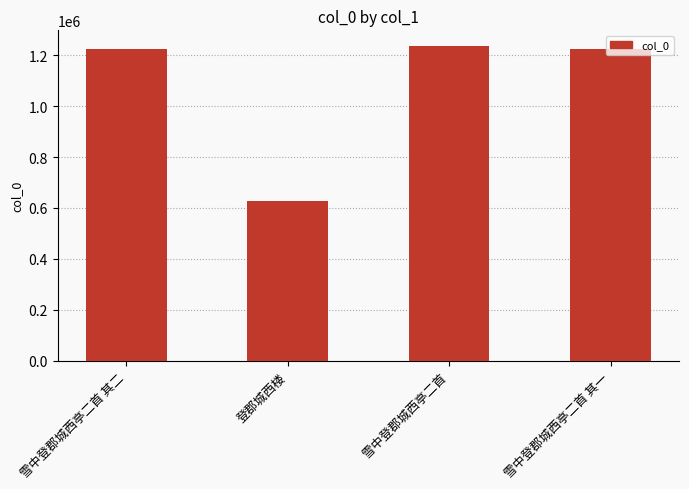

What is the minimum value shown in the chart?

626750